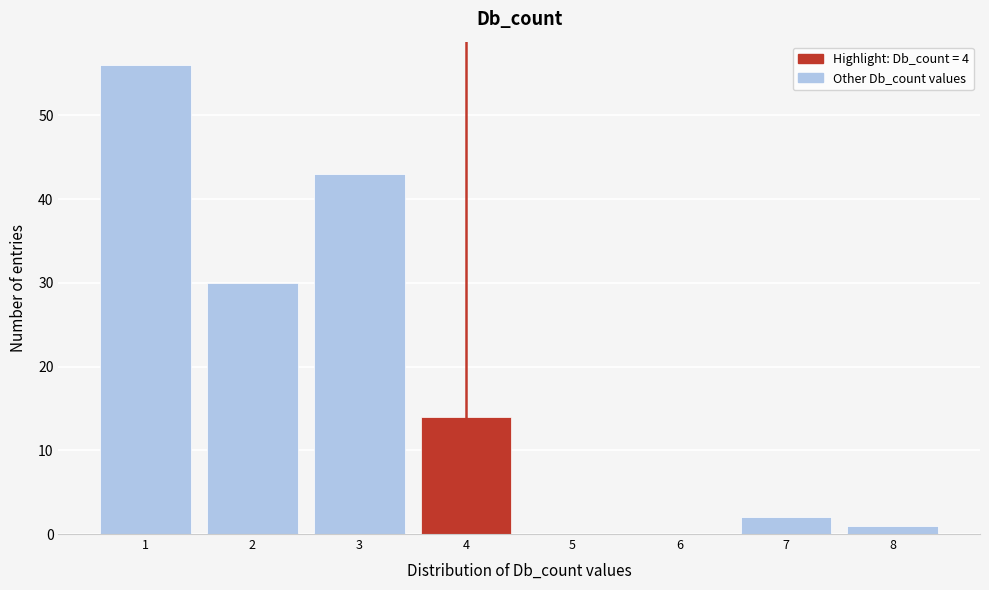

Reading left to right, list every bar in this chart as the range it spans on the x-axis followed by its height. The values are not printed on the chart, so give them approximately, as read against the axis.

0.5 to 1.5: 56
1.5 to 2.5: 30
2.5 to 3.5: 43
3.5 to 4.5: 14
4.5 to 5.5: 0
5.5 to 6.5: 0
6.5 to 7.5: 2
7.5 to 8.5: 1